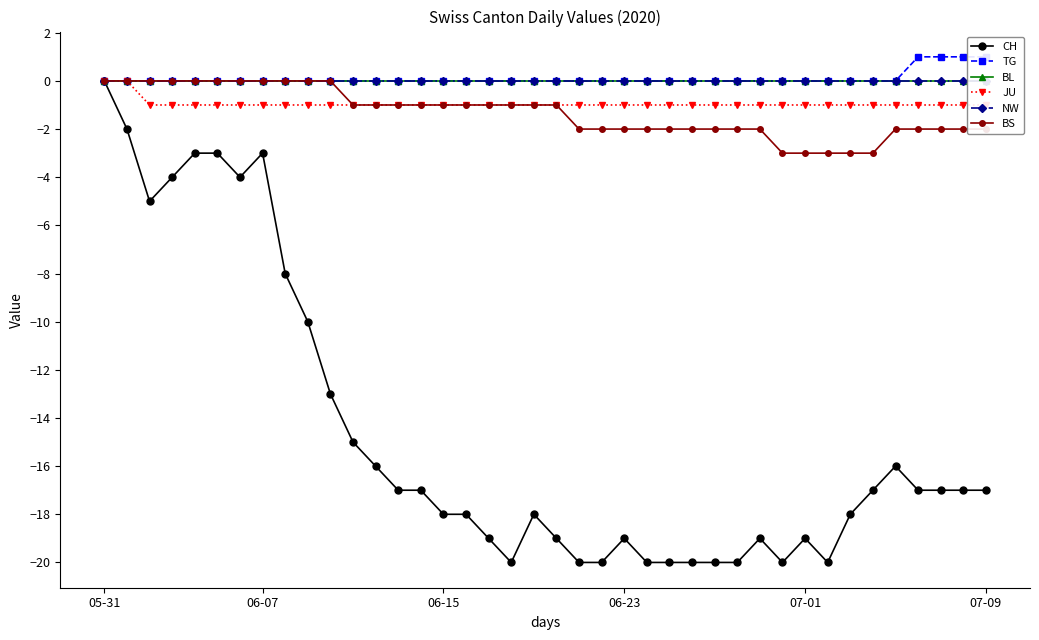

At which label is TG closest to 0?

05-31